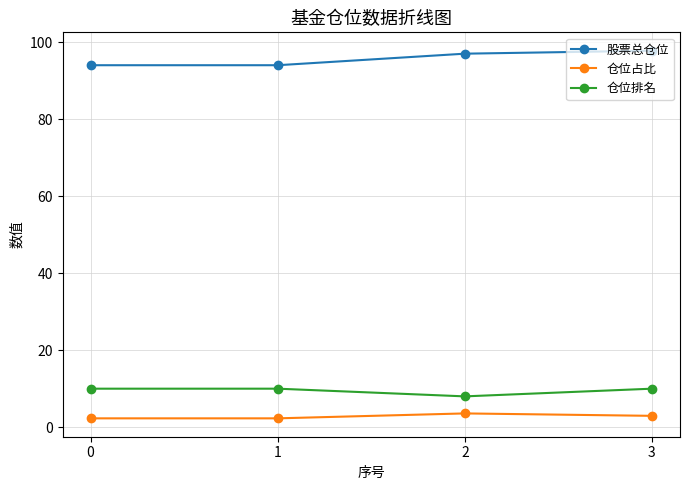

How many lines are shown in the chart?

3